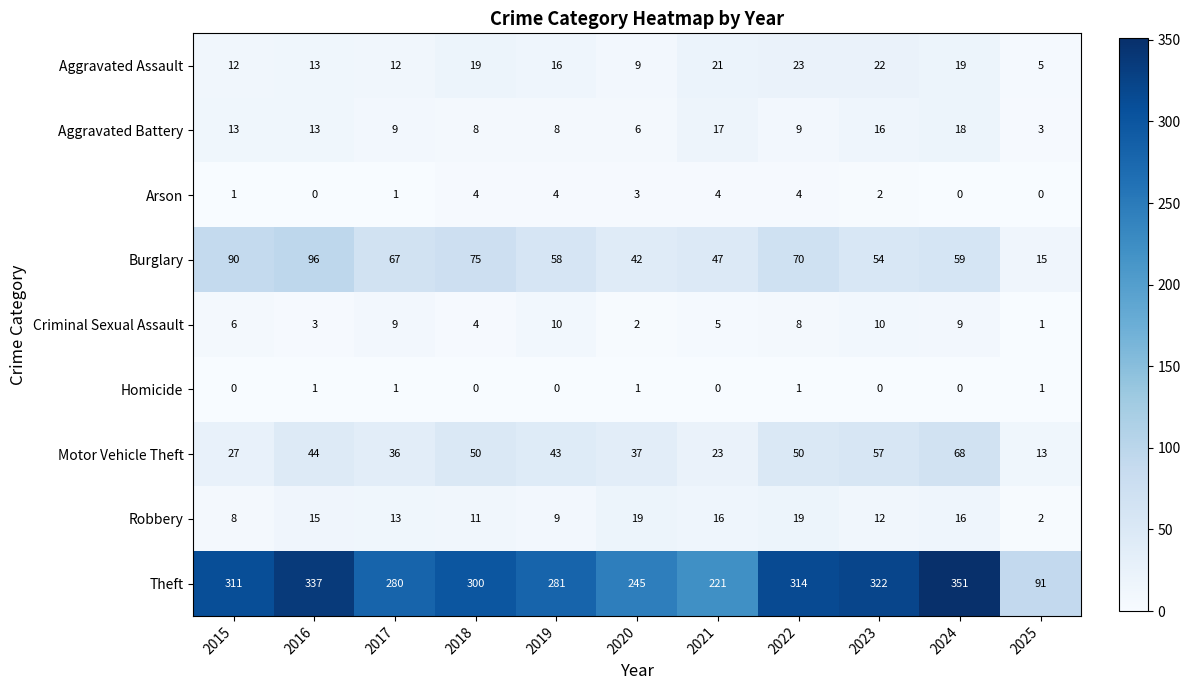

What is the difference between the maximum and minimum values in the Theft series?

260